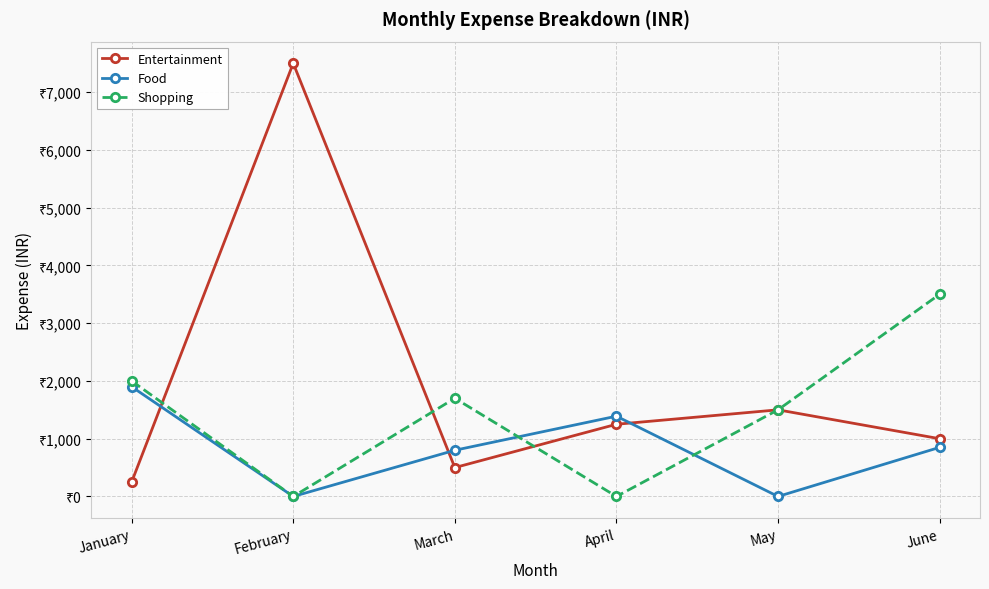

List the labels in order of Entertainment value, smallest first.

January, March, June, April, May, February